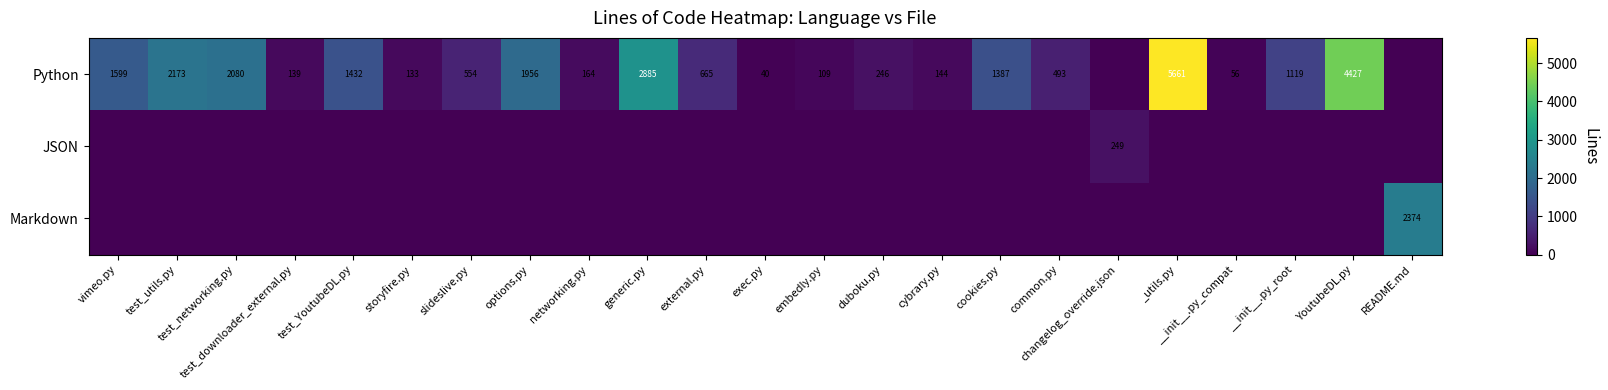

The value of Python at storyfire.py is 229. True or false?

False